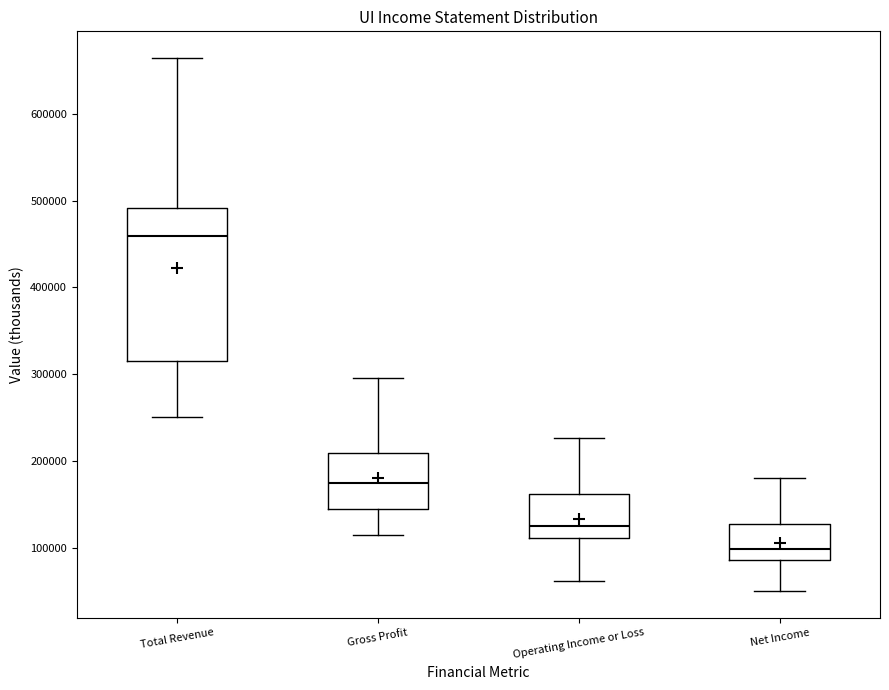

Which box is the tallest, from its lower edge to its upper edge?

Total Revenue